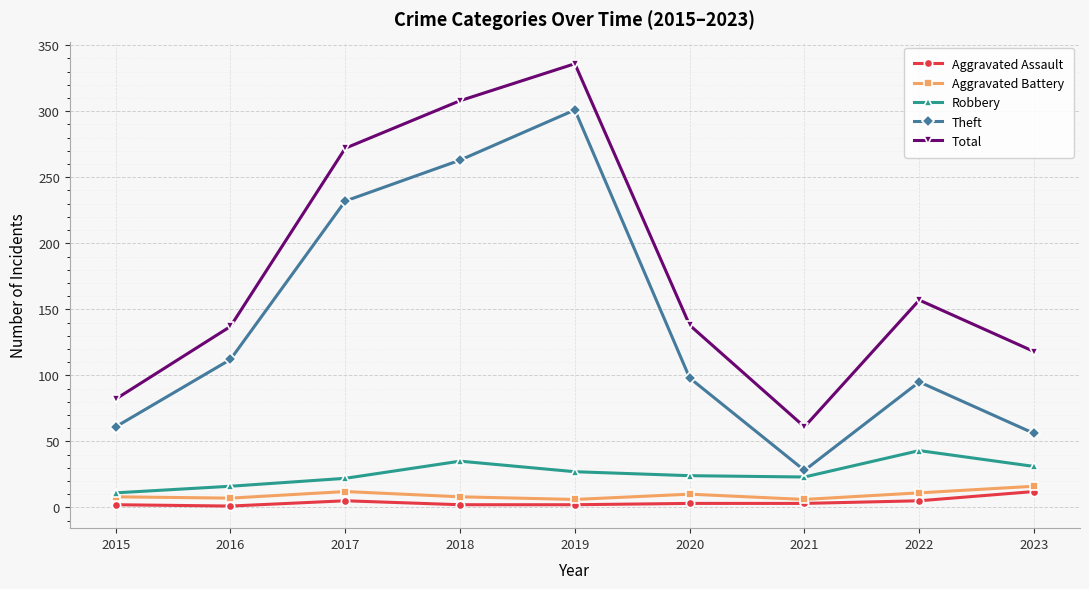

Which series changed the most between 2017 and 2022?

Theft